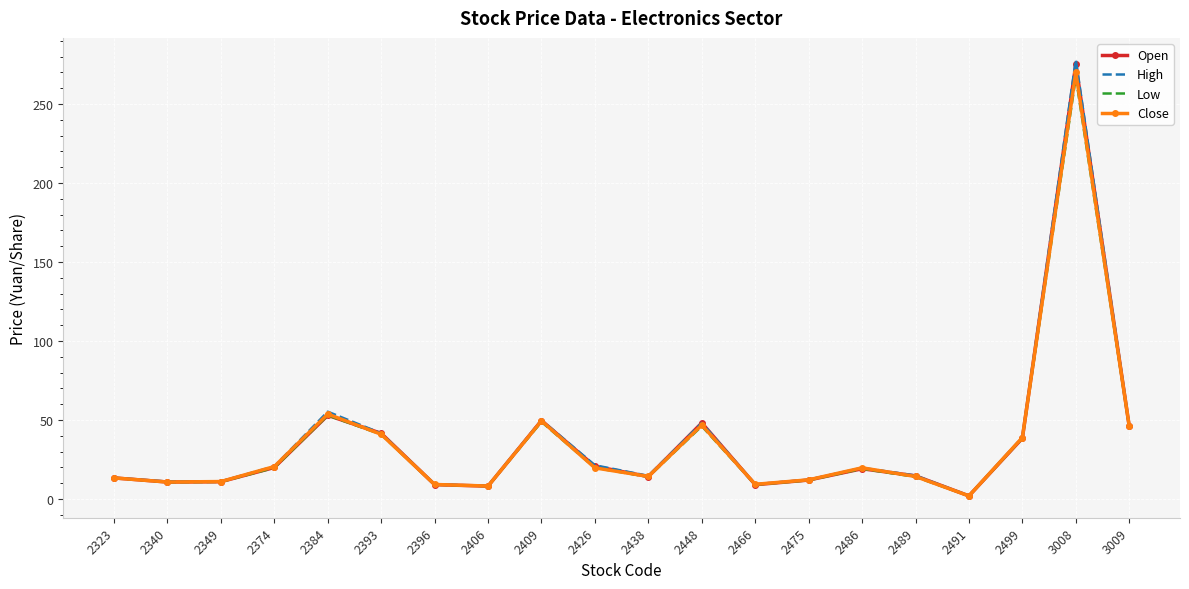

Count the number of data series in this chart.

4